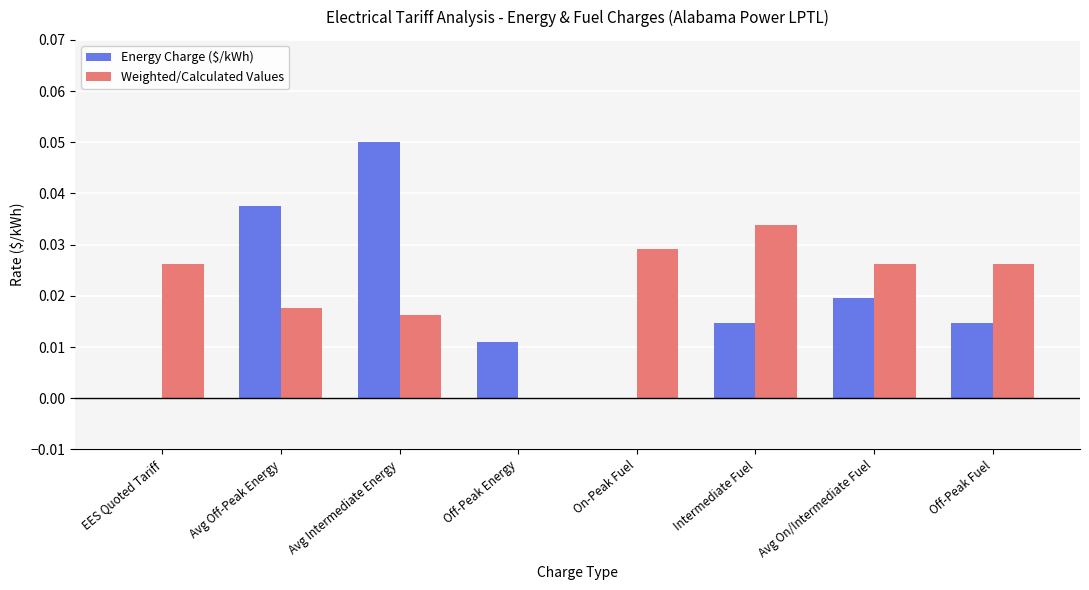

The value of Weighted/Calculated Values at Off-Peak Energy is 0.0. True or false?

True